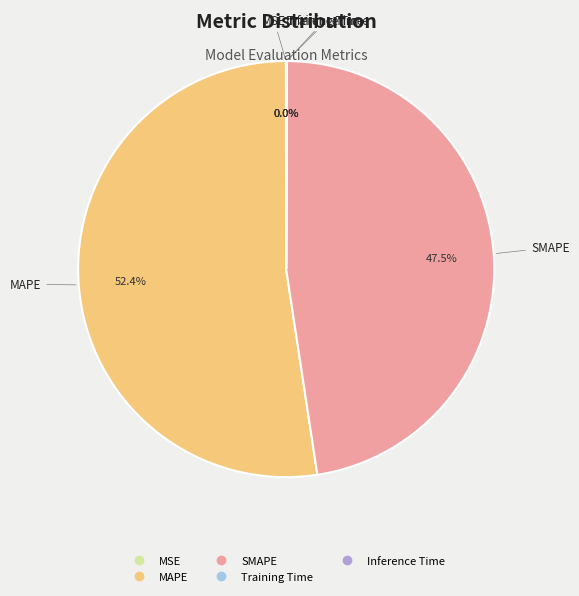

What is the largest slice in the pie chart?

MAPE